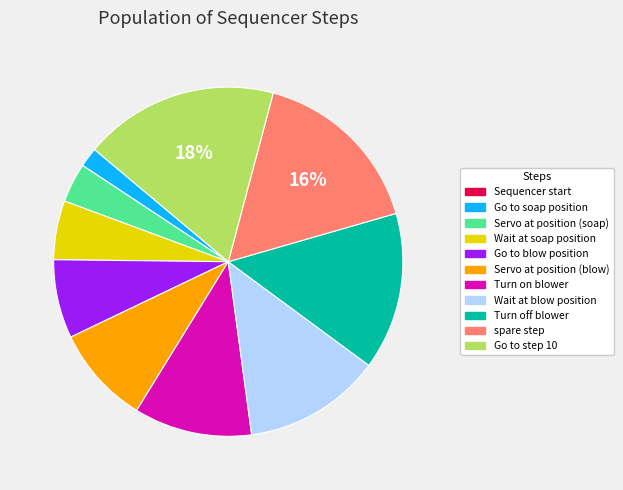

What is the largest slice in the pie chart?

Go to step 10